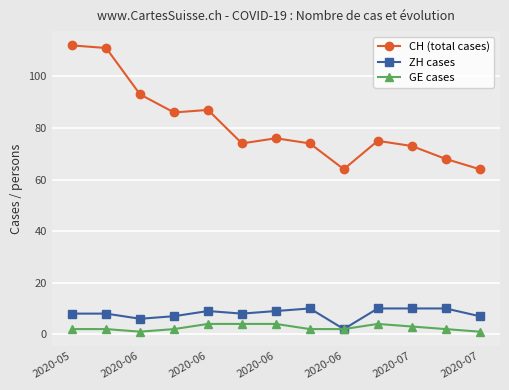

What is the greatest value displayed?

112